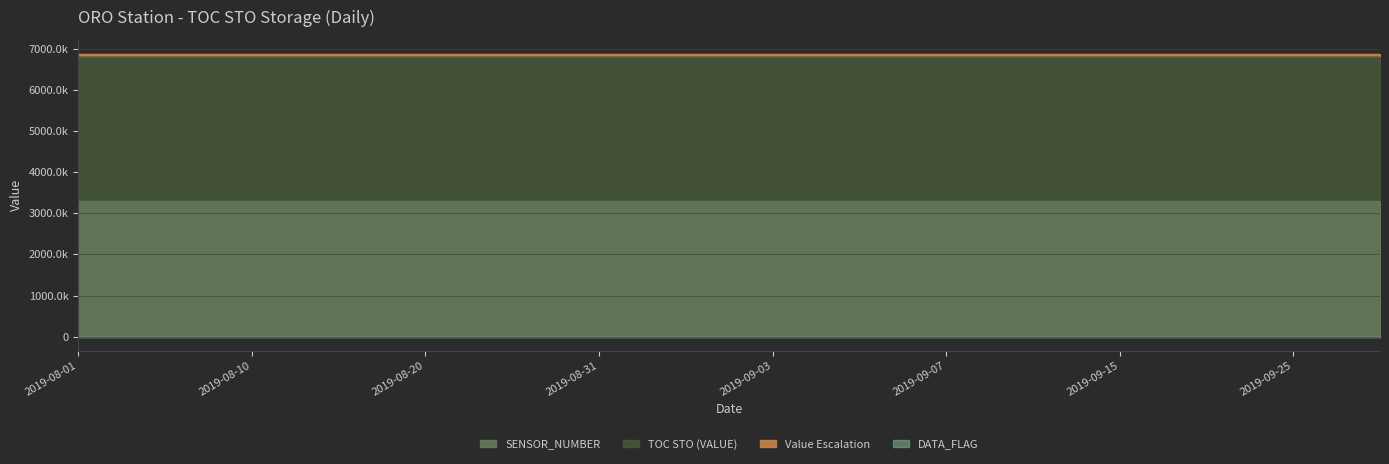

What value does the TOC STO (VALUE) series have at 2019-08-20?

3538000